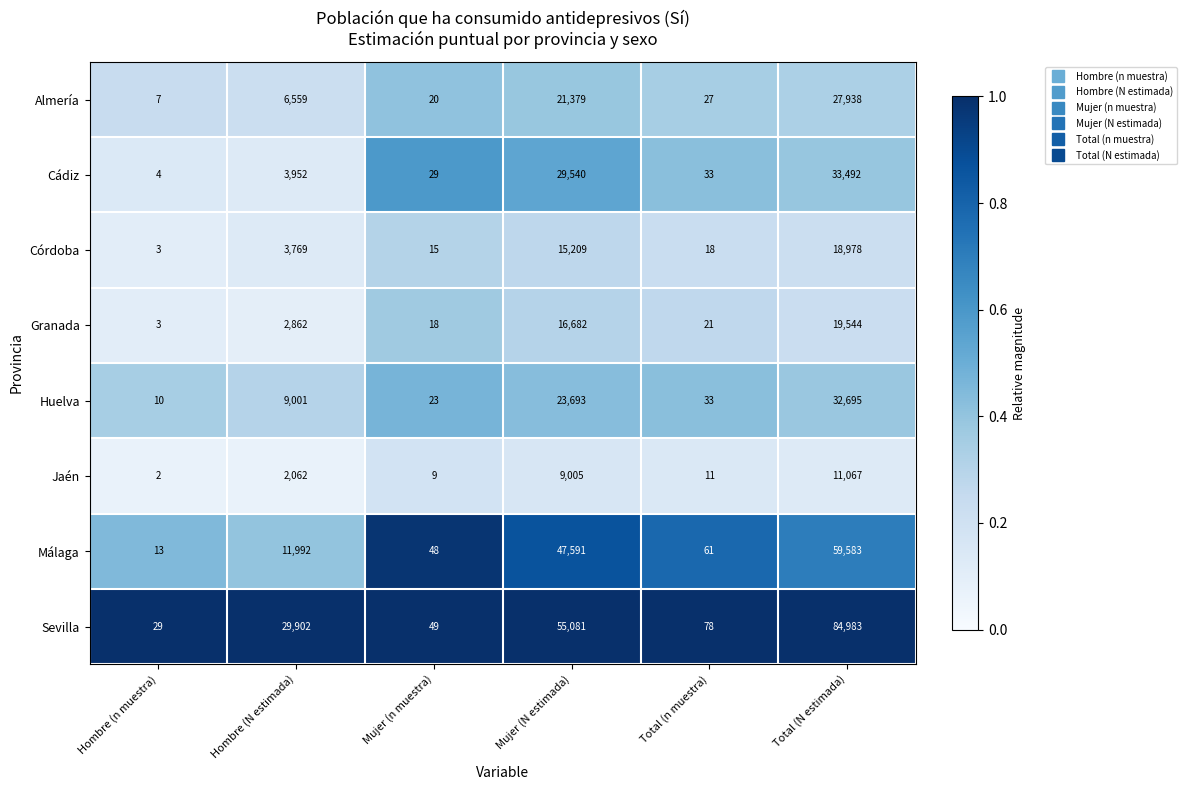

Which series has the widest spread of values?

Sevilla